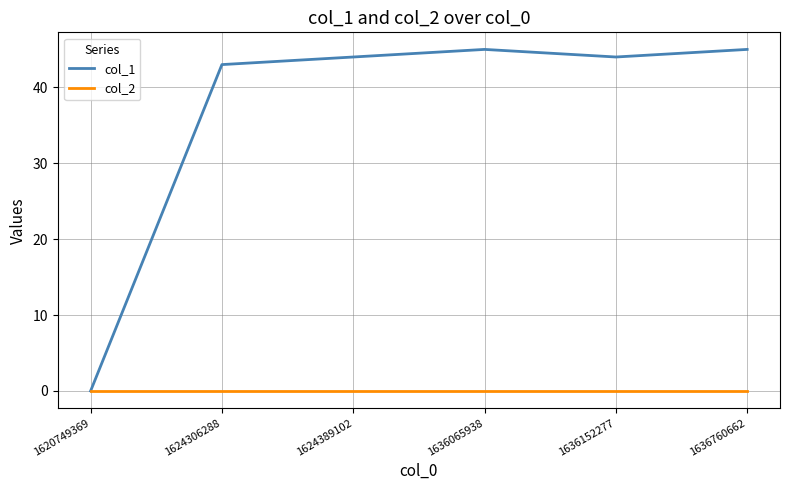

Which series has the largest total across all categories?

col_1